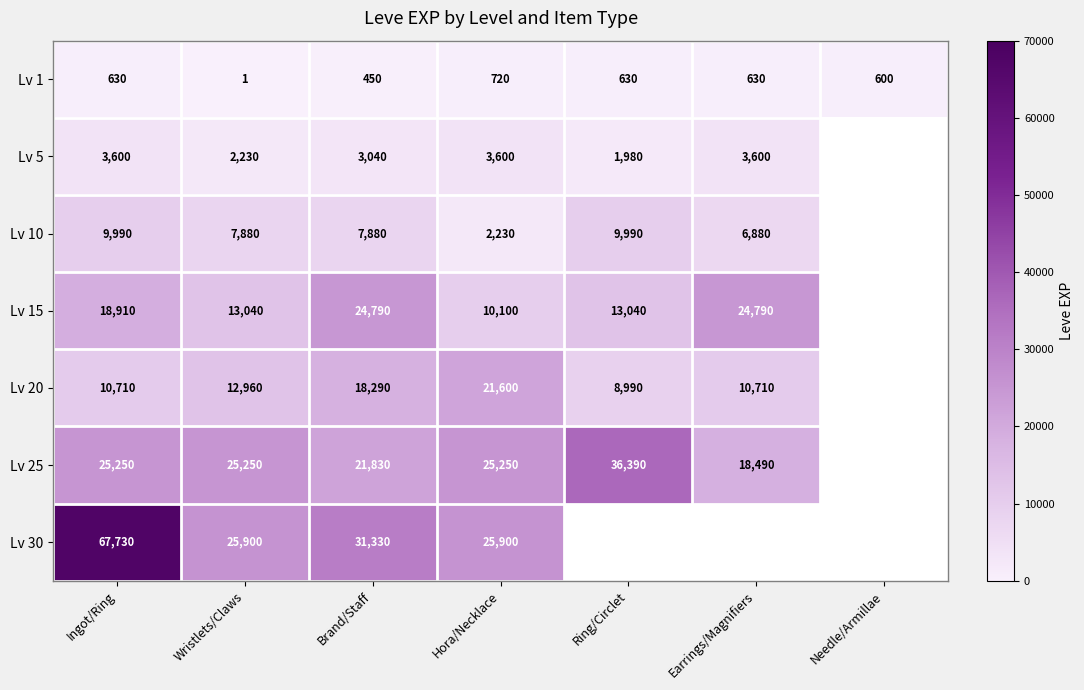

At which category does the chart reach its peak across all series?

Ingot/Ring